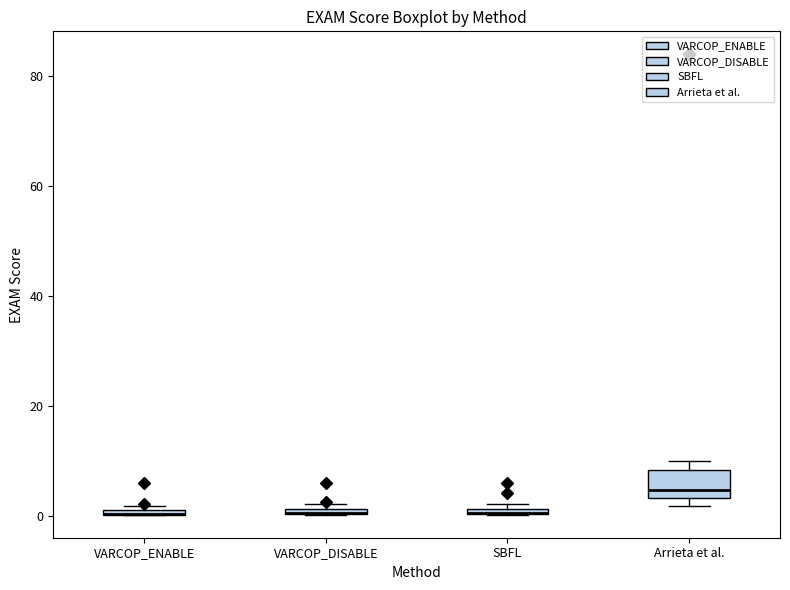

Comparing the boxes themselves (not the whiskers), which one is the tallest?

Arrieta et al.